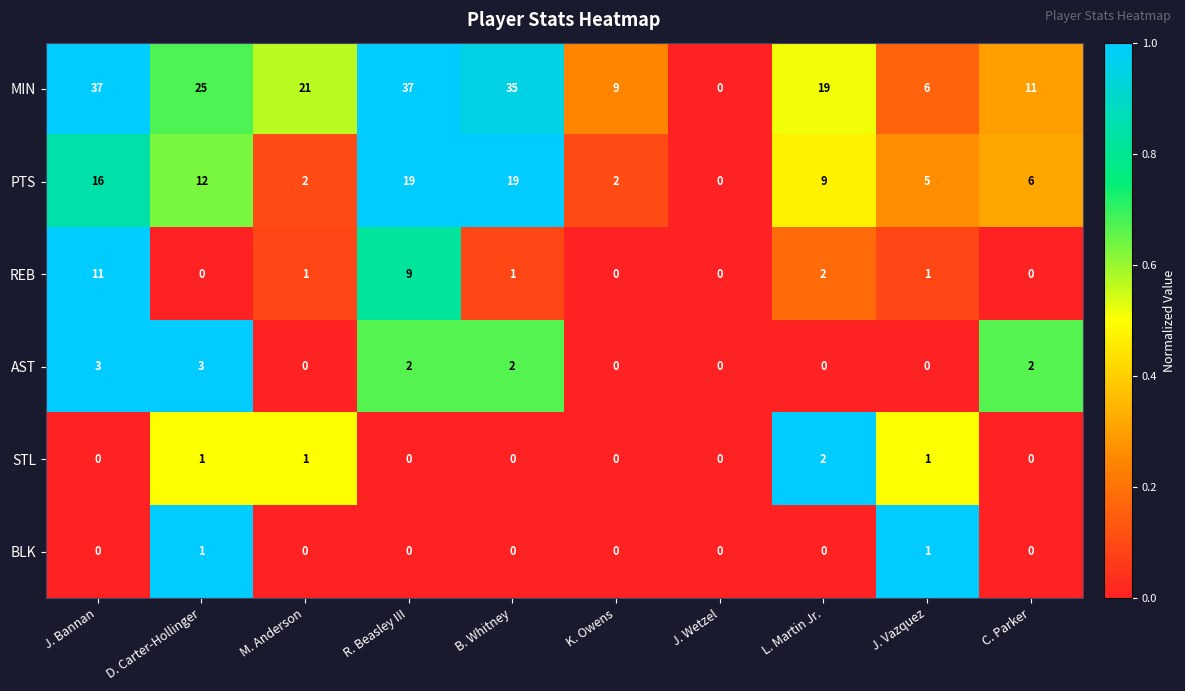

True or false: AST has a value of 0 at M. Anderson.

True